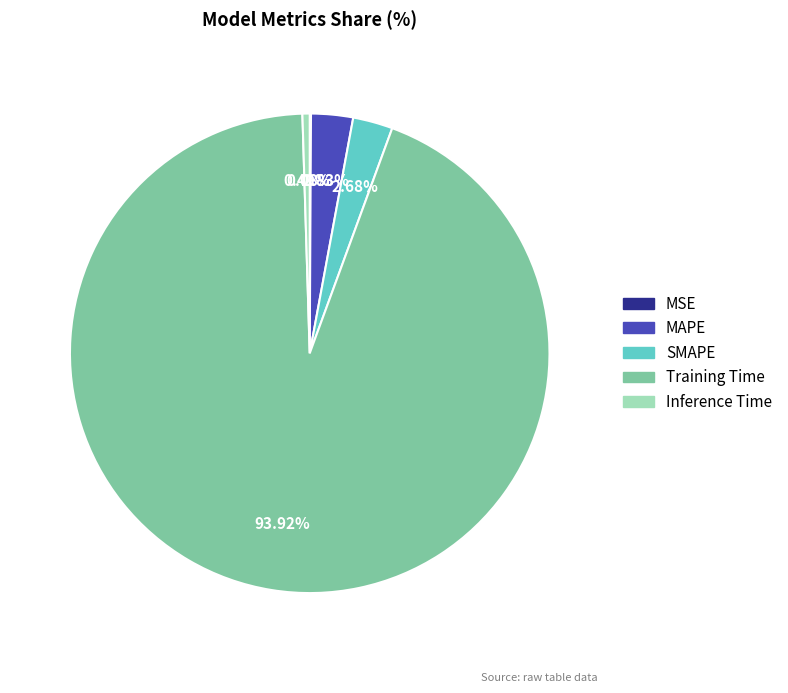

What is the largest slice in the pie chart?

Training Time